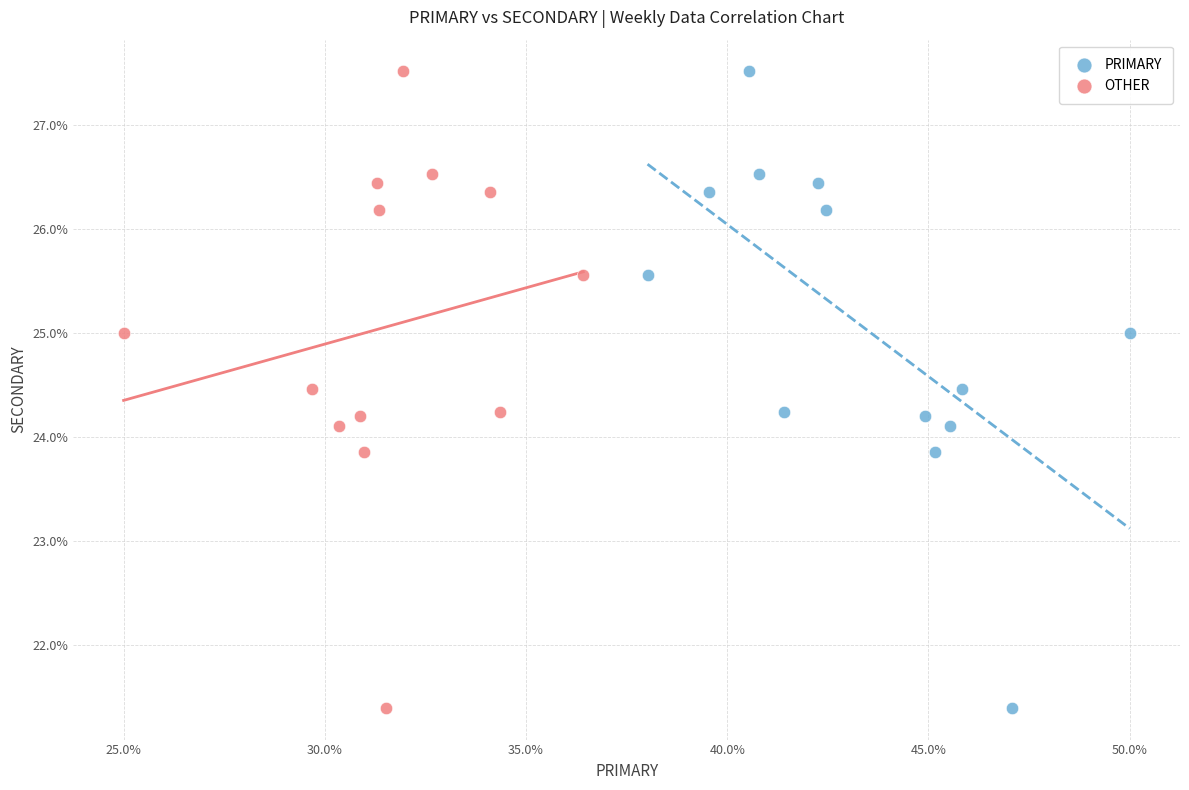

What are all the series names shown in the legend?

PRIMARY, OTHER